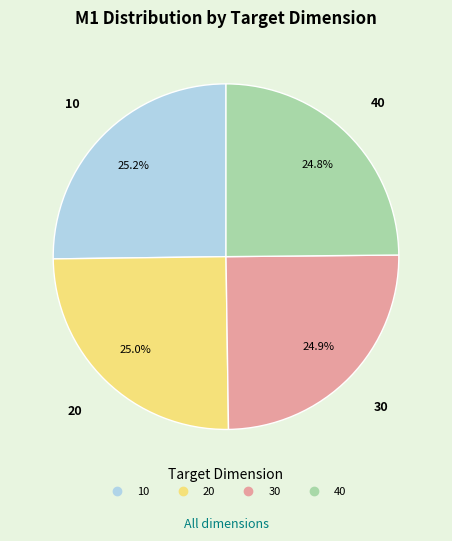

How many segments does this pie chart have?

4